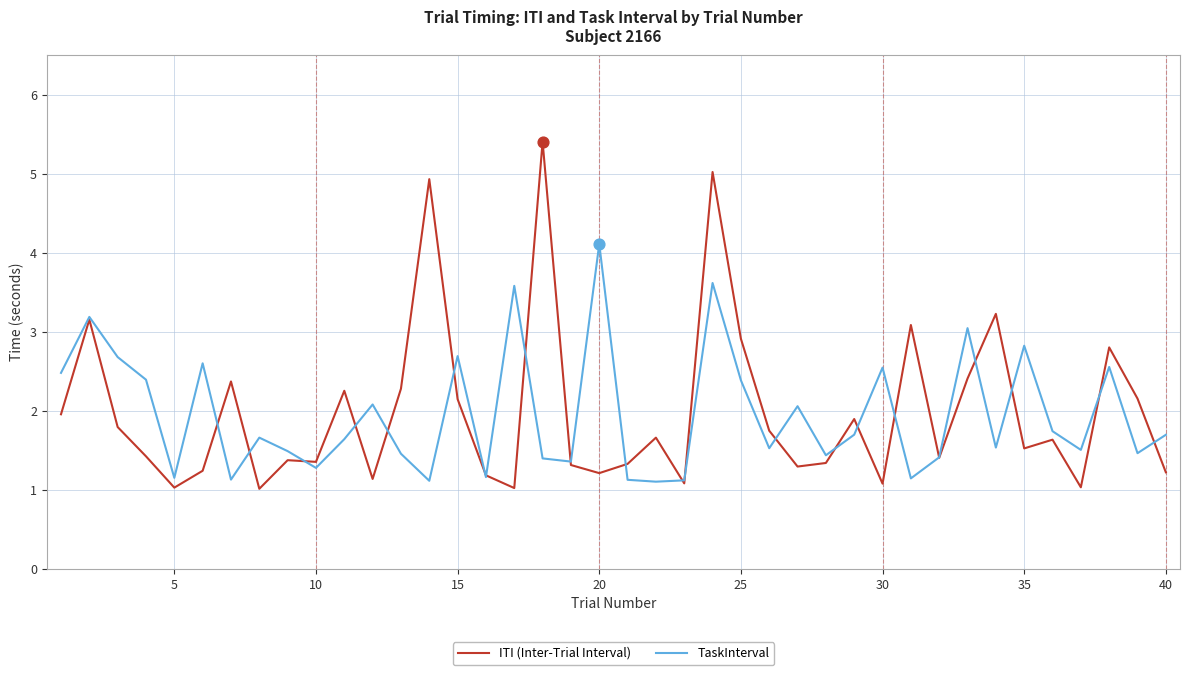

At how many categories does at least one series exceed 1?

40